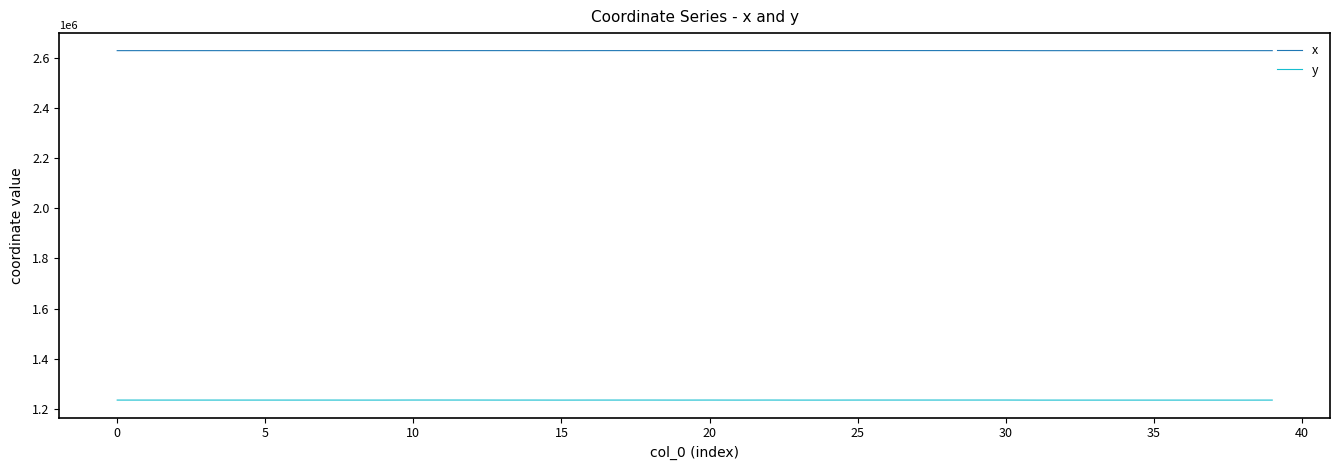

True or false: y and x cross at least once.

False